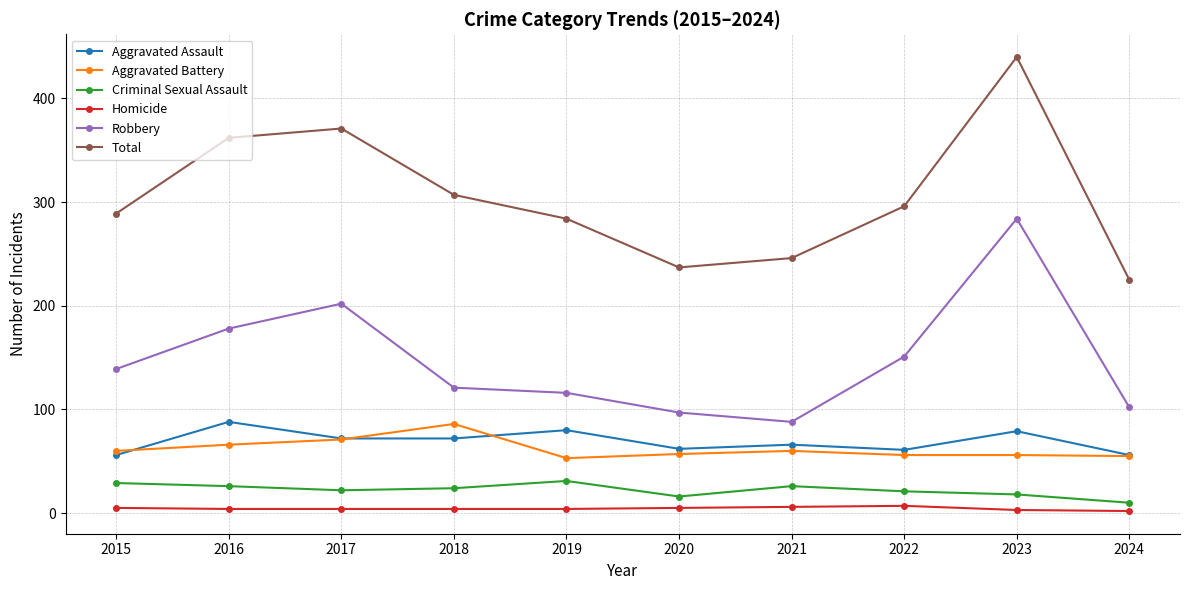

Which category has the highest value in the Total series?

2023